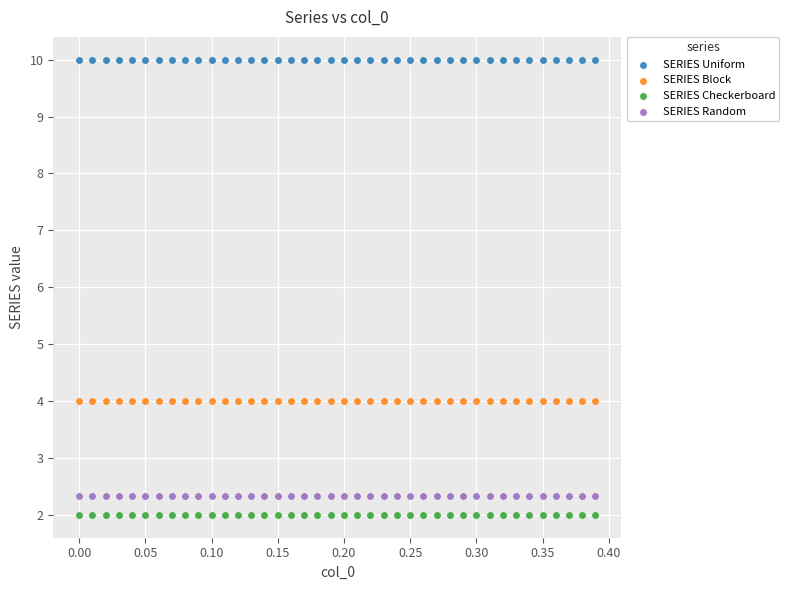

Across all data points, what is the range of Y values (max minus min)?

8.0